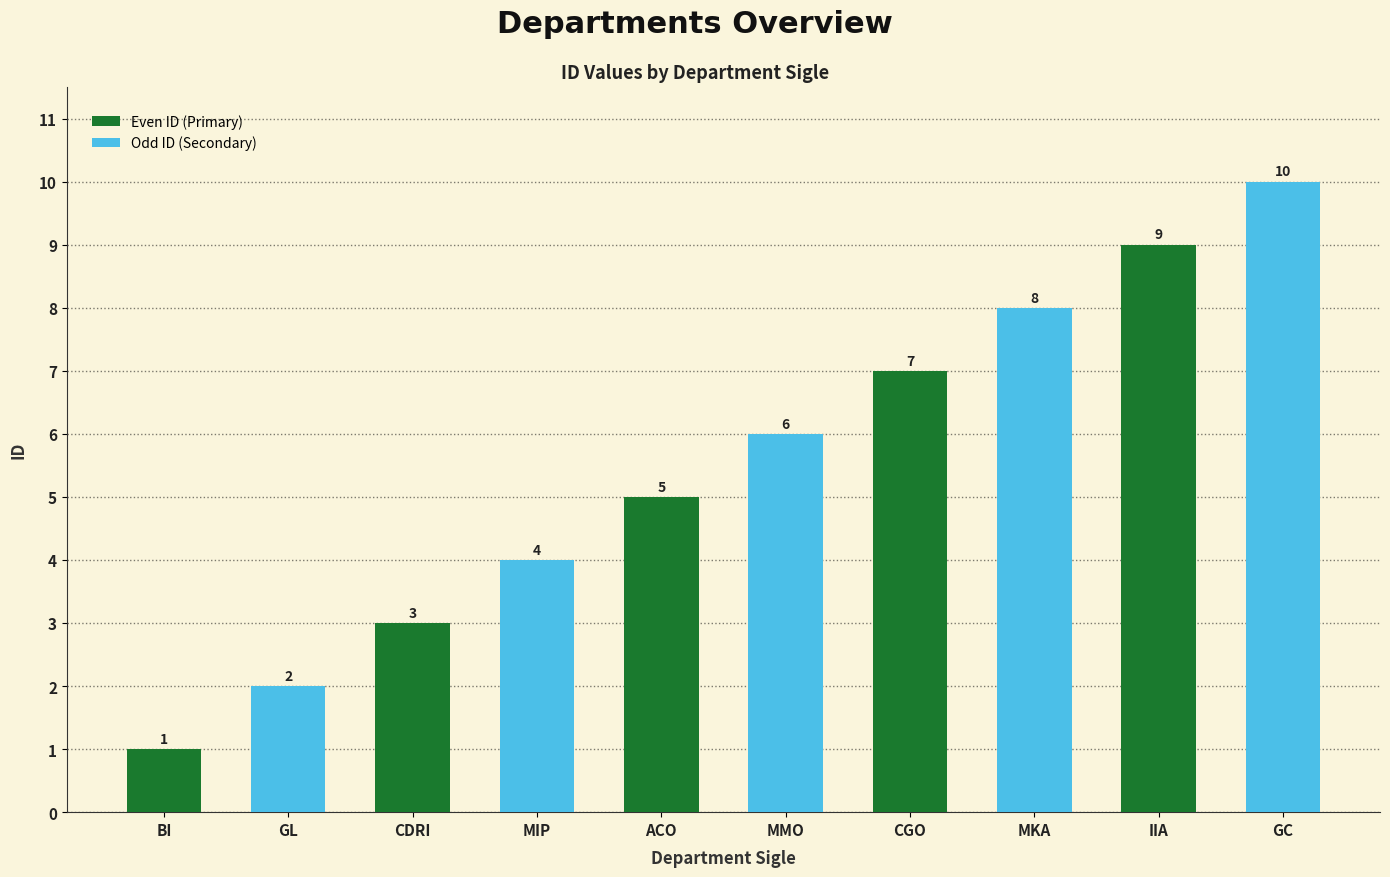

Rank the categories by value from highest to lowest.

GC, IIA, MKA, CGO, MMO, ACO, MIP, CDRI, GL, BI